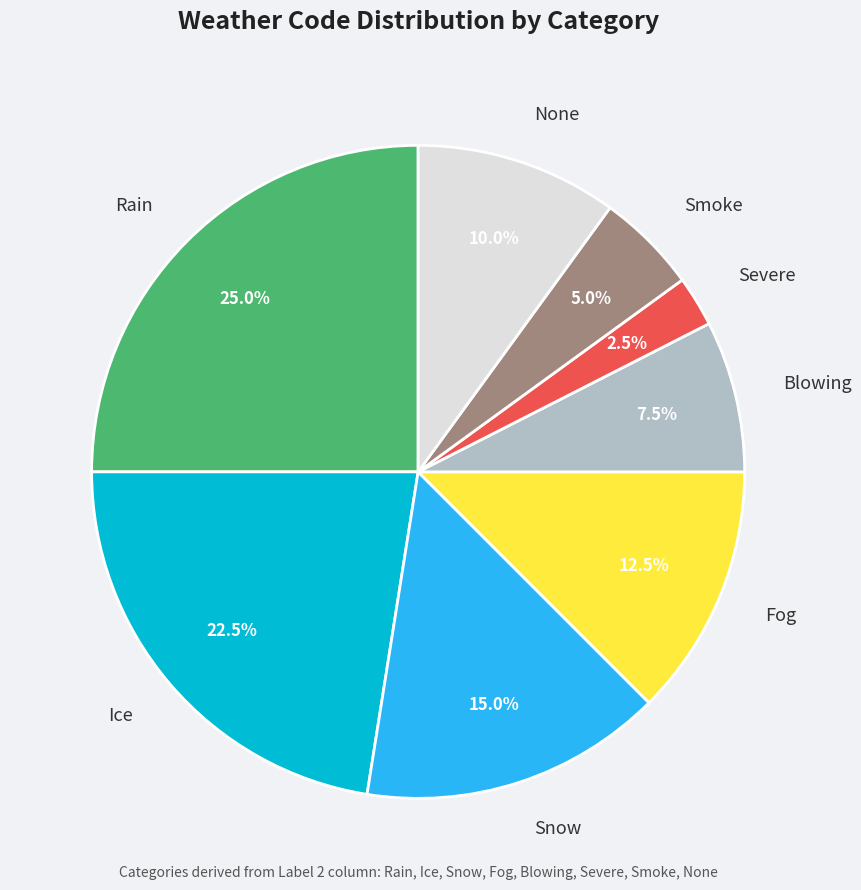

Is there any slice that represents more than half of the pie?

No